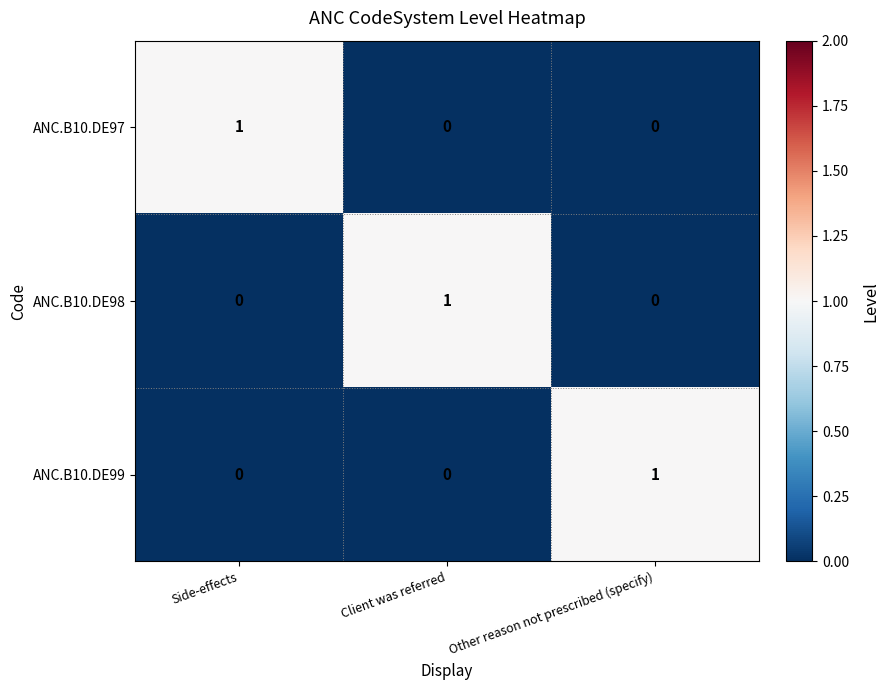

At how many categories does at least one series exceed 0?

3